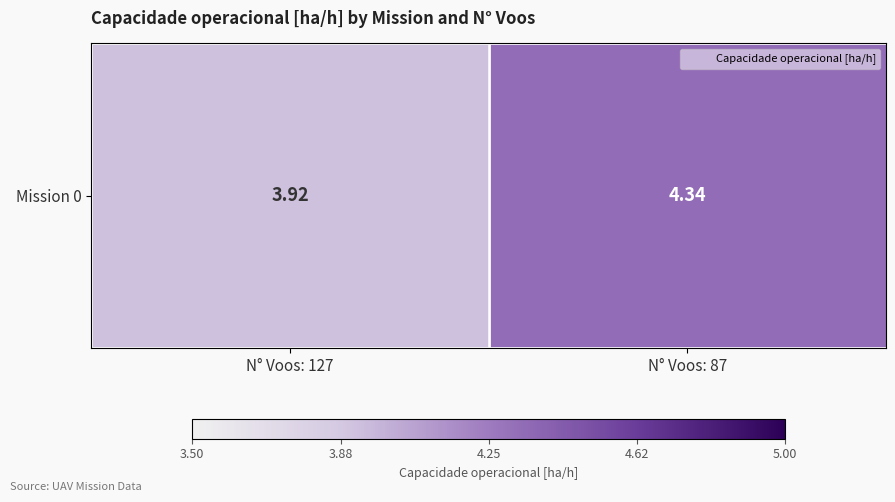

The value at N° Voos: 127 is 5.9. True or false?

False